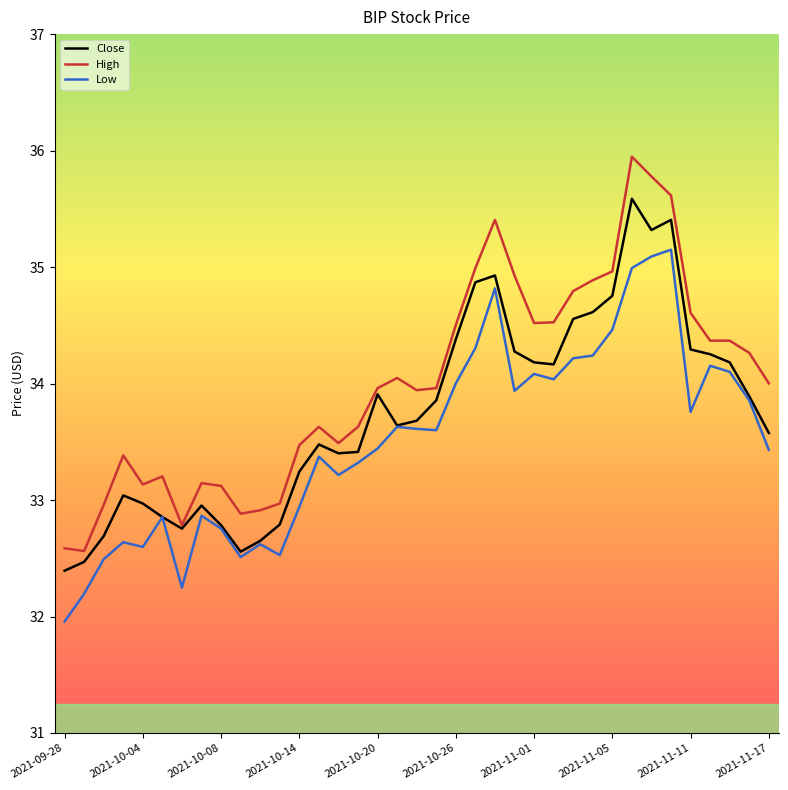

Rank the series by their average value, from highest to lowest.

High, Close, Low